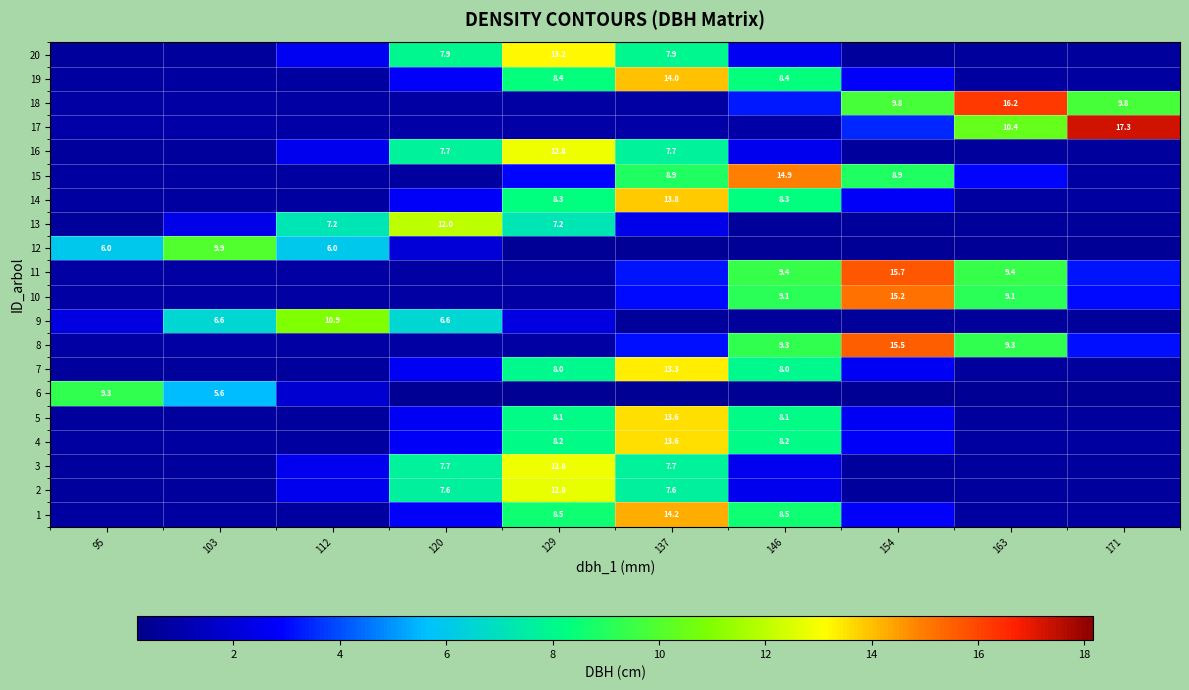

Is the value of 14 at 103 greater than the value of 13 at 154?

Yes